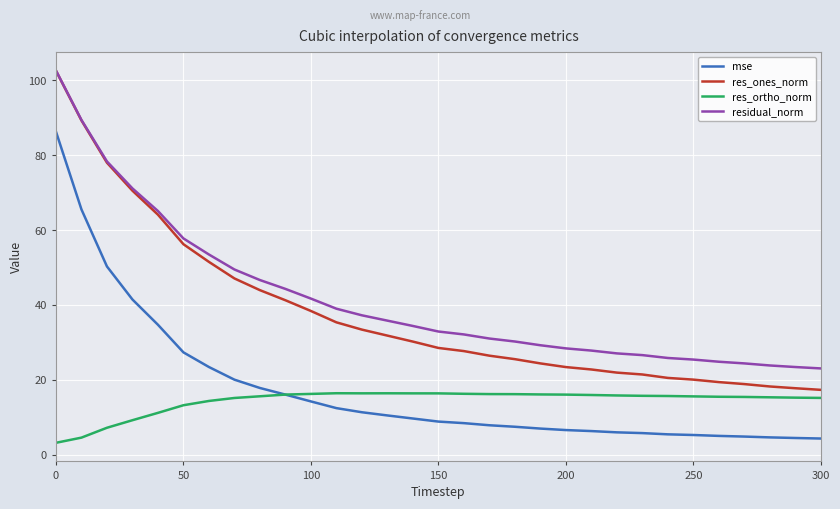

What is the sum of all res_ortho_norm values?

445.4